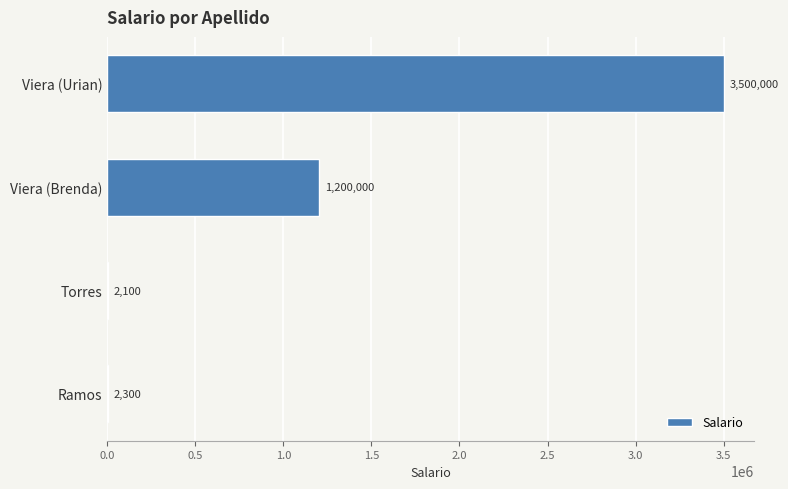

What is the sum of all values?

4704400